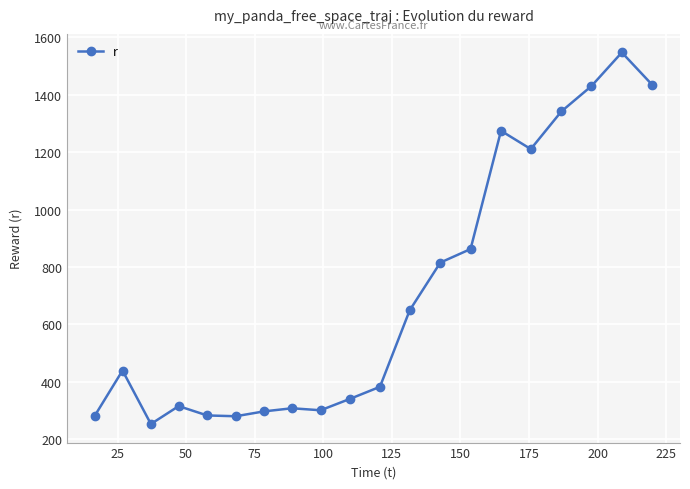

How many data points are less than 439?

10